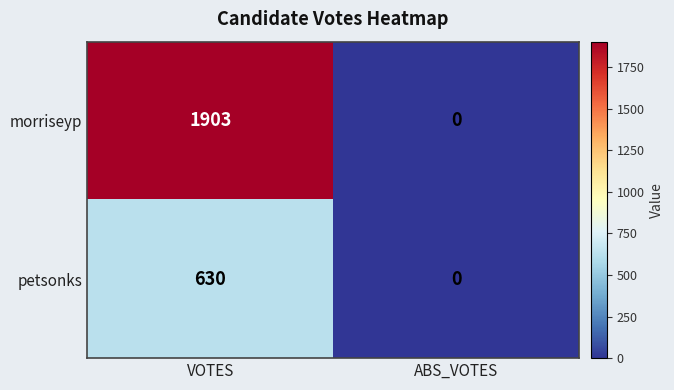

At which category is the sum across all series the highest?

VOTES